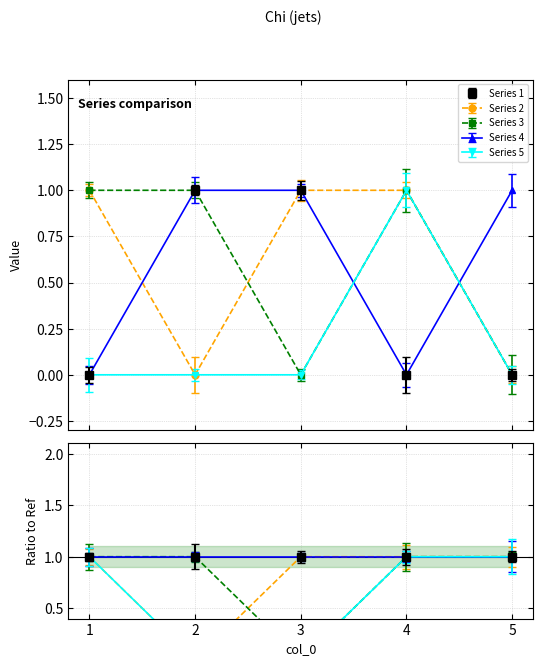

At which label does 3 reach its peak?

1